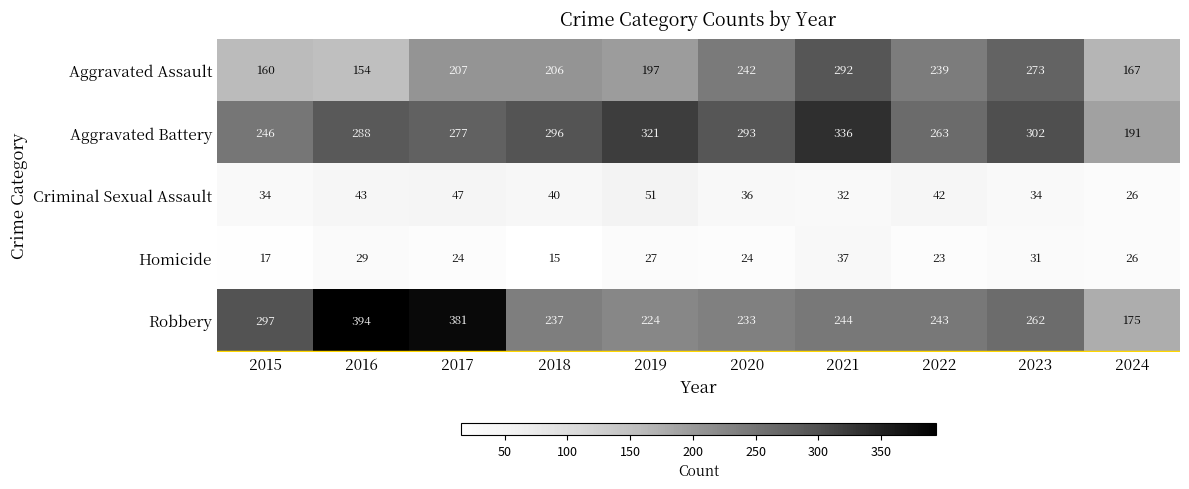

At which category does the chart reach its minimum across all series?

2018